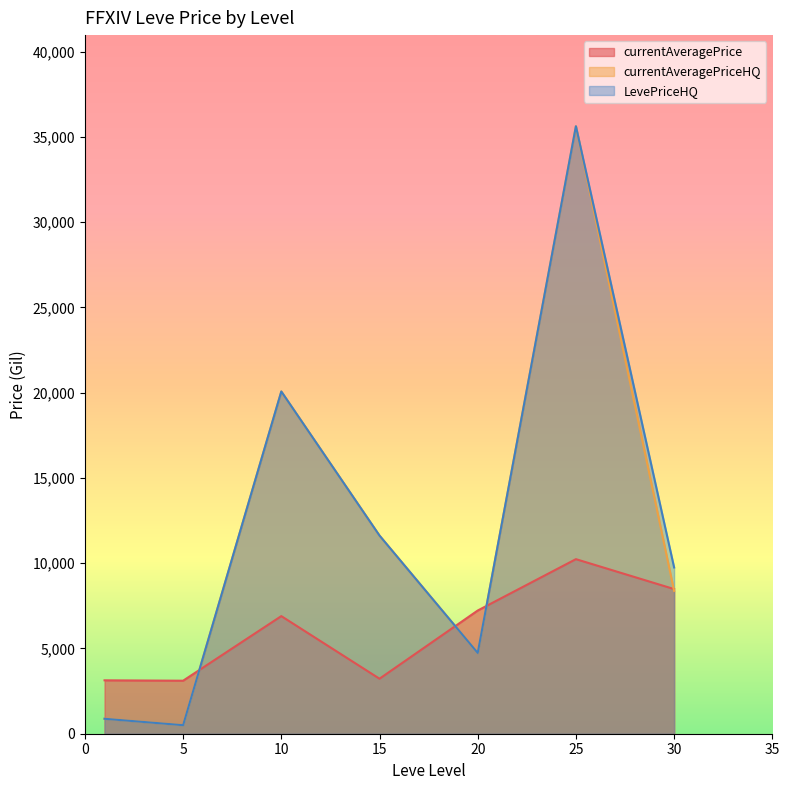

True or false: currentAveragePrice and LevePriceHQ intersect in this chart.

True